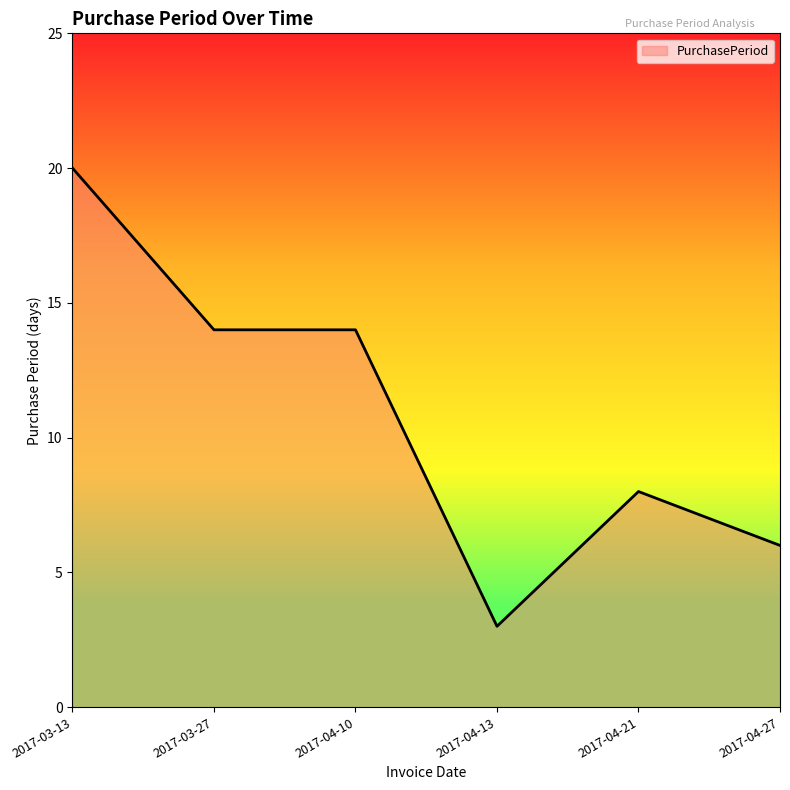

How many lines are shown in the chart?

1